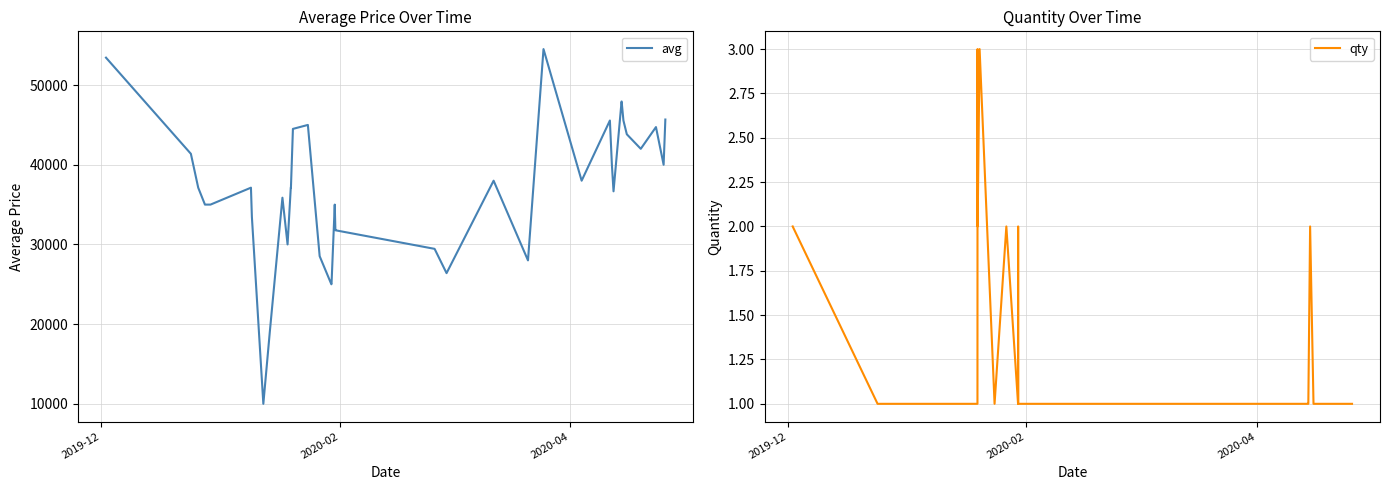

What is the value of the qty point at the 9th from the left?

1